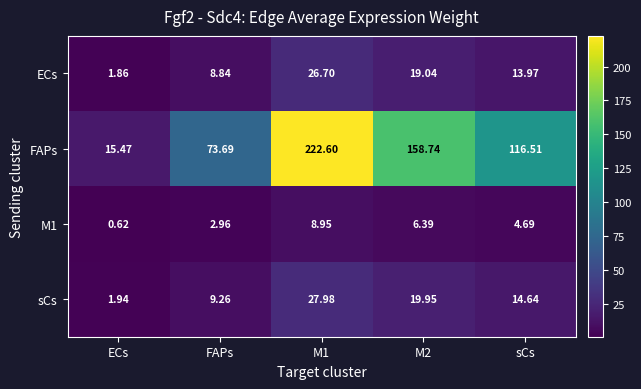

At how many categories does at least one series exceed 9?

5